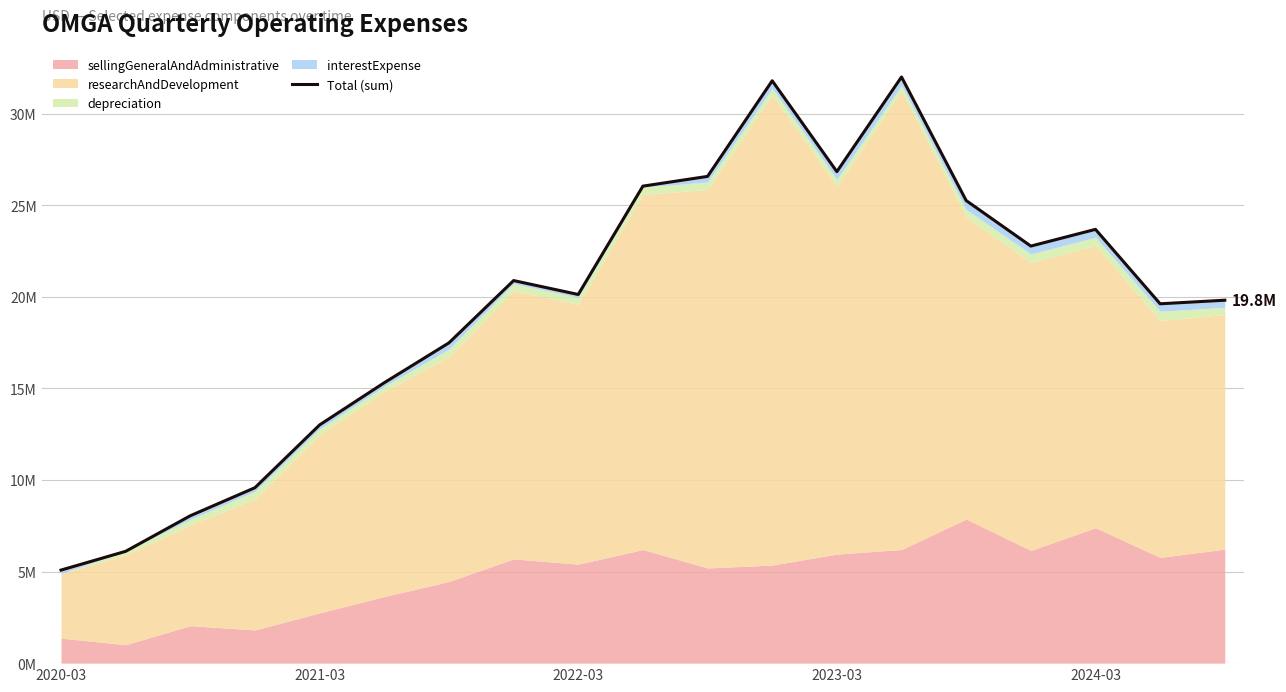

What is the difference between the values at 2023-03 and 2020-03?

21.8